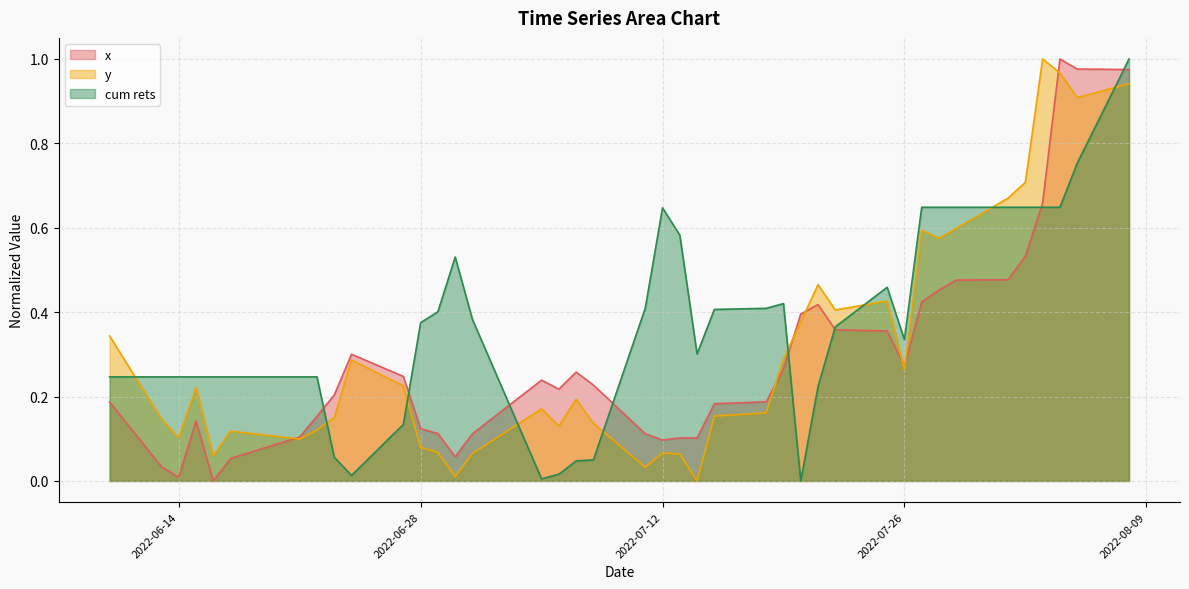

After their last crossing, which series has the higher values: x or y?

x